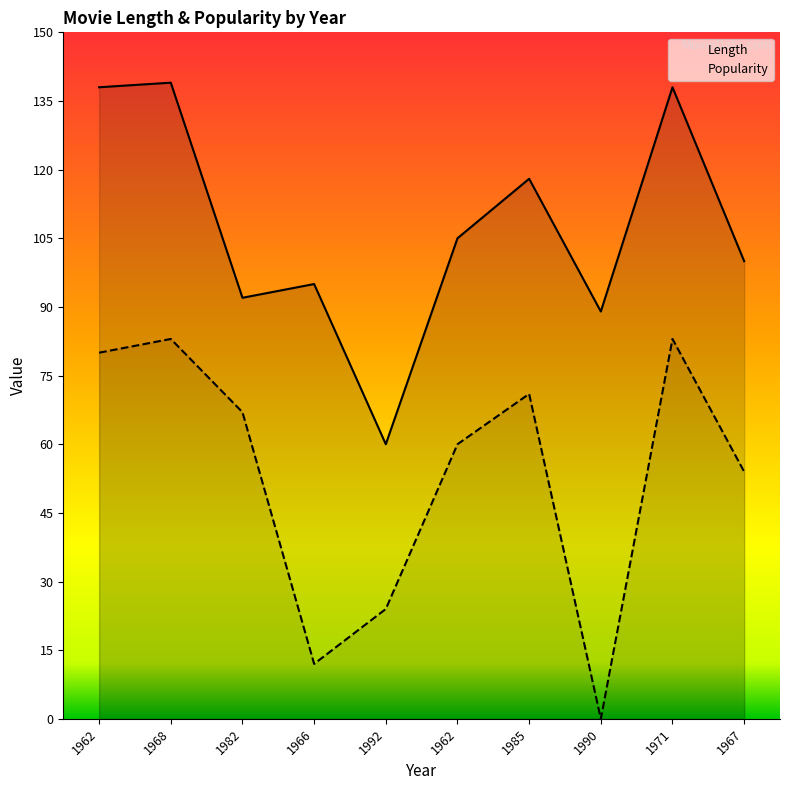

Reading left to right, list all the values displayed in this chart.

Length: 1962=138	1968=139	1982=92	1966=95	1992=60	1962=105	1985=118	1990=89	1971=138	1967=100
Popularity: 1962=80	1968=83	1982=67	1966=12	1992=24	1962=60	1985=71	1990=0	1971=83	1967=54